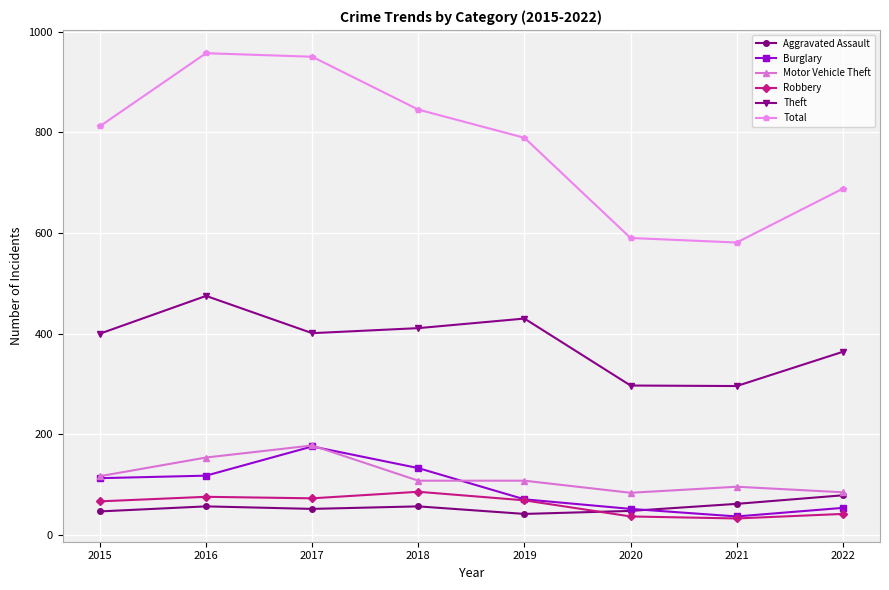

True or false: Burglary has more than 0 points higher than both neighbors.

True